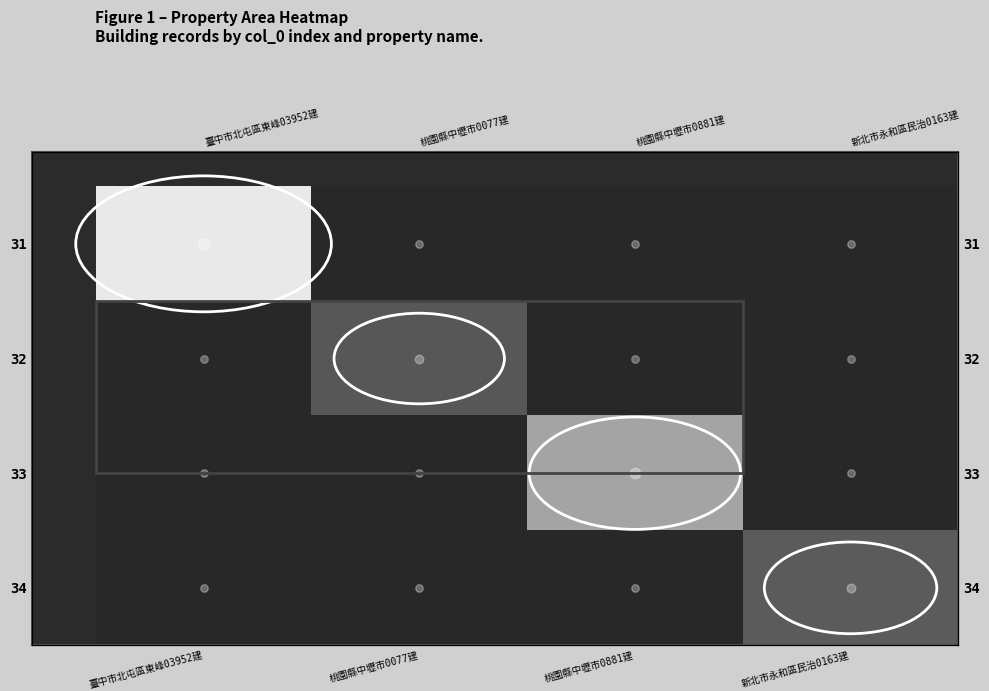

Rank the categories by 31 value from lowest to highest.

桃園縣中壢市0077建, 桃園縣中壢市0881建, 新北市永和區民治0163建, 臺中市北屯區東峰03952建